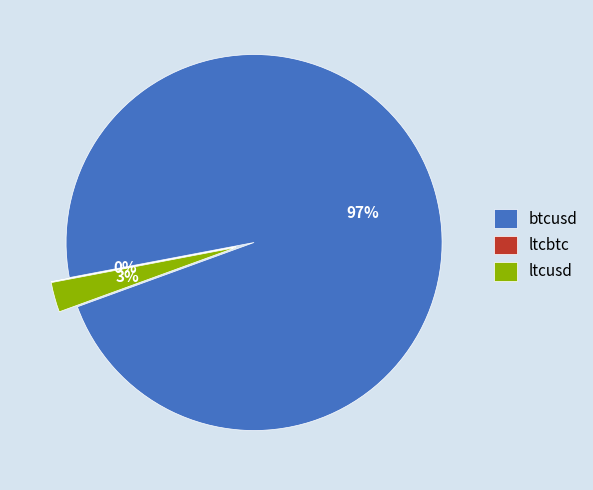

Which category has the smallest portion of the pie?

ltcbtc